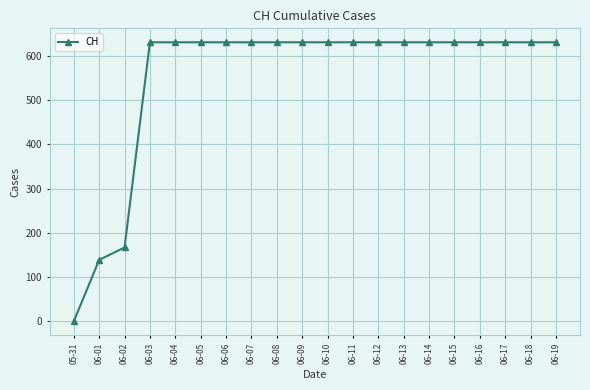

The chart shows a value of 262 at 06-02. True or false?

False